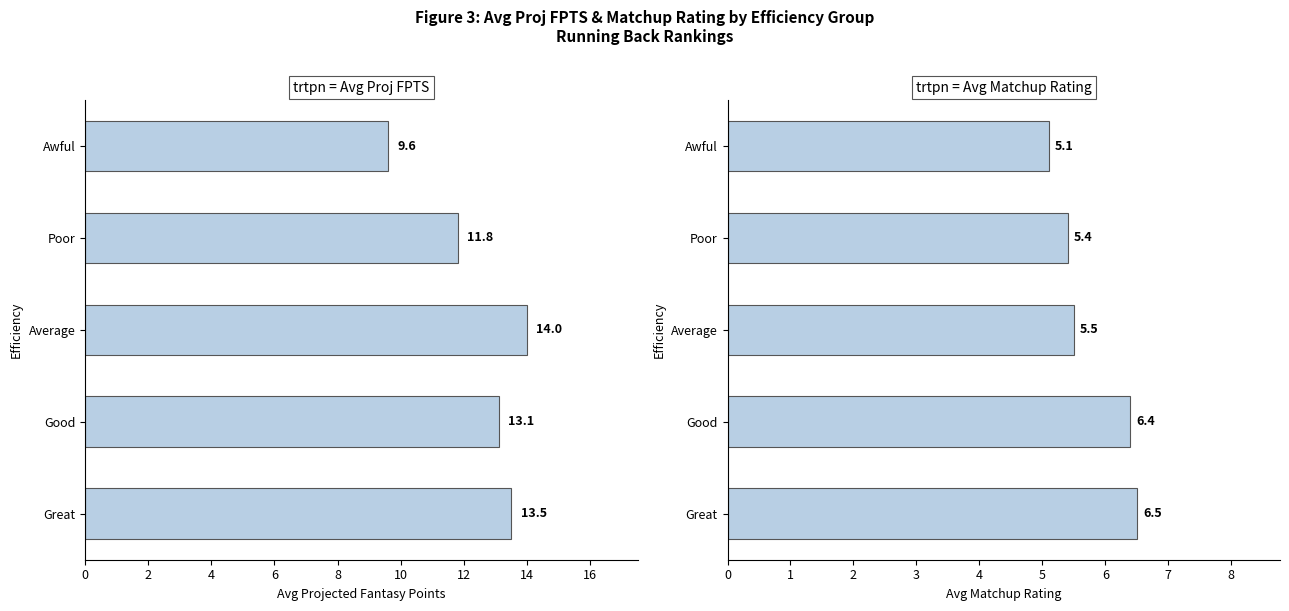

What is the sum of the Avg Proj FPTS values at Average and Good?

27.1